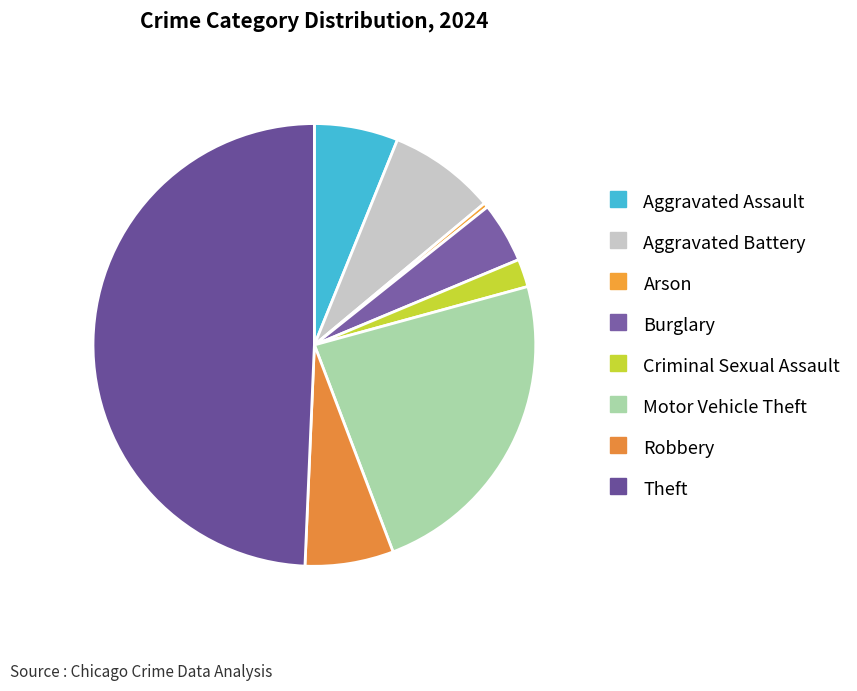

What percentage is the Robbery slice, to the nearest percent?

6%